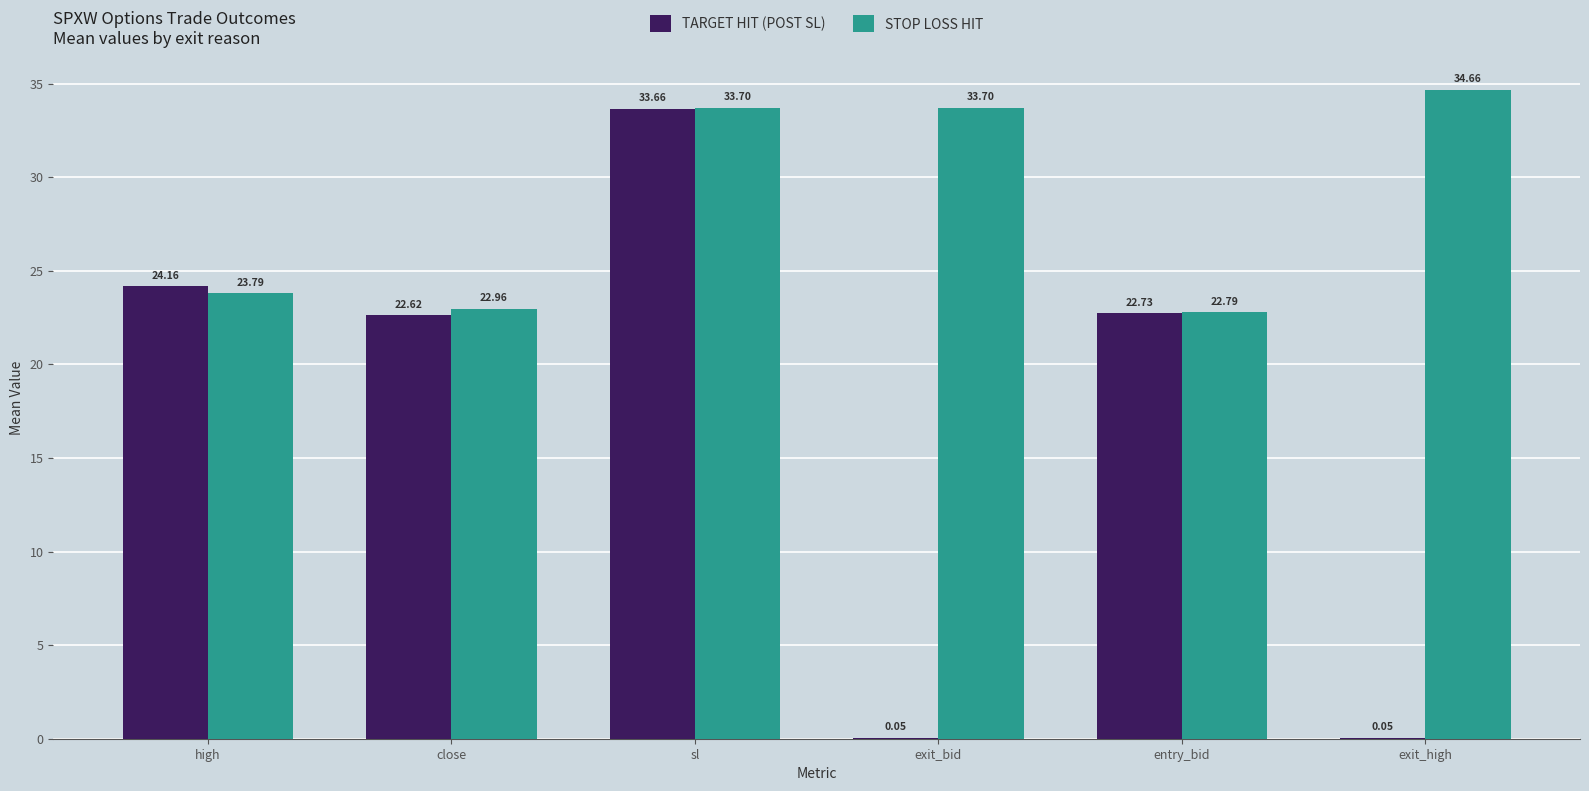

What is the sum of the STOP LOSS HIT values at exit_high and close?

57.6